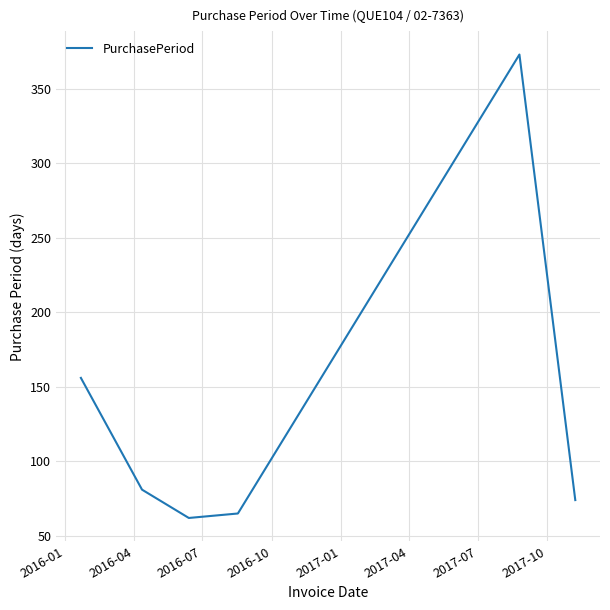

What is the smallest value displayed?

62